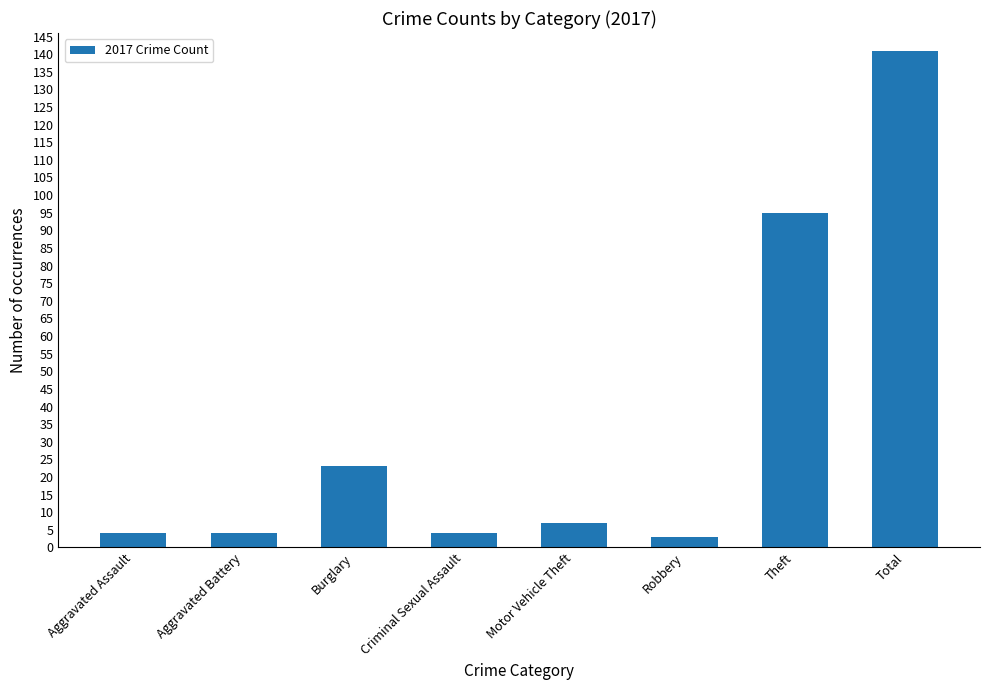

Which has a higher value, Burglary or Robbery?

Burglary